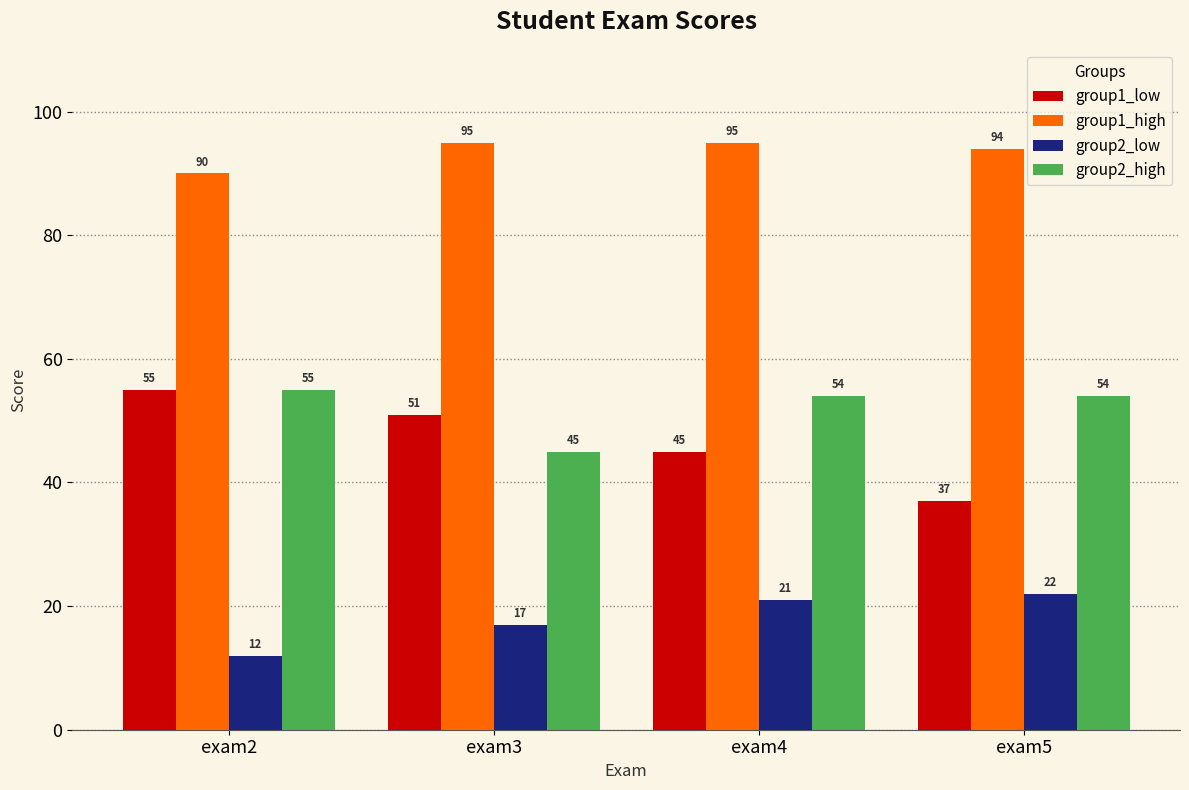

What is the value of the group2_high bar at the 3rd from the left?

54